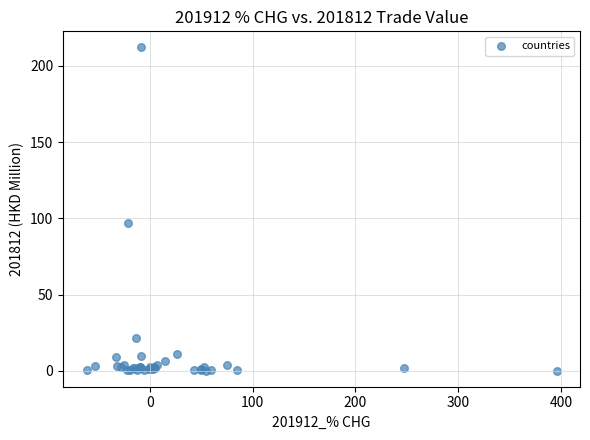

What Y value in the scatter plot is closest to 106?

97.0